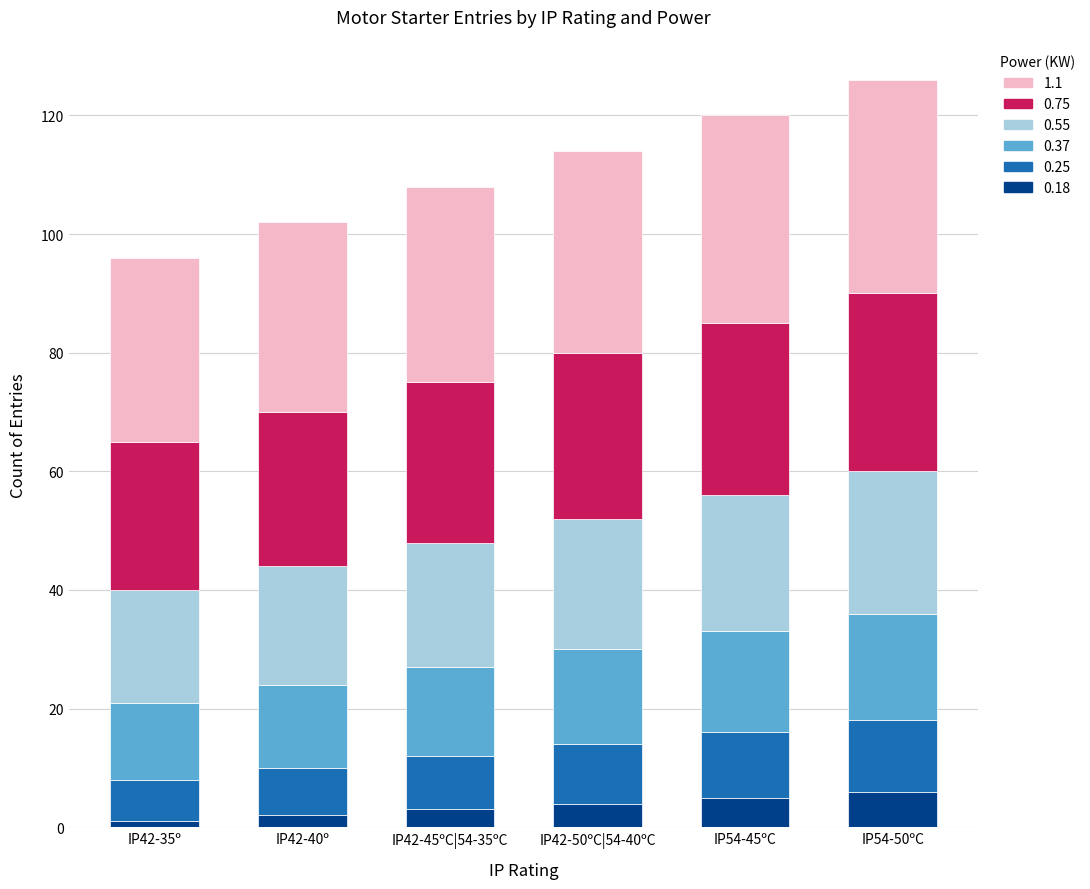

The 0.18 series shows 6 at IP54-50ºC. True or false?

True